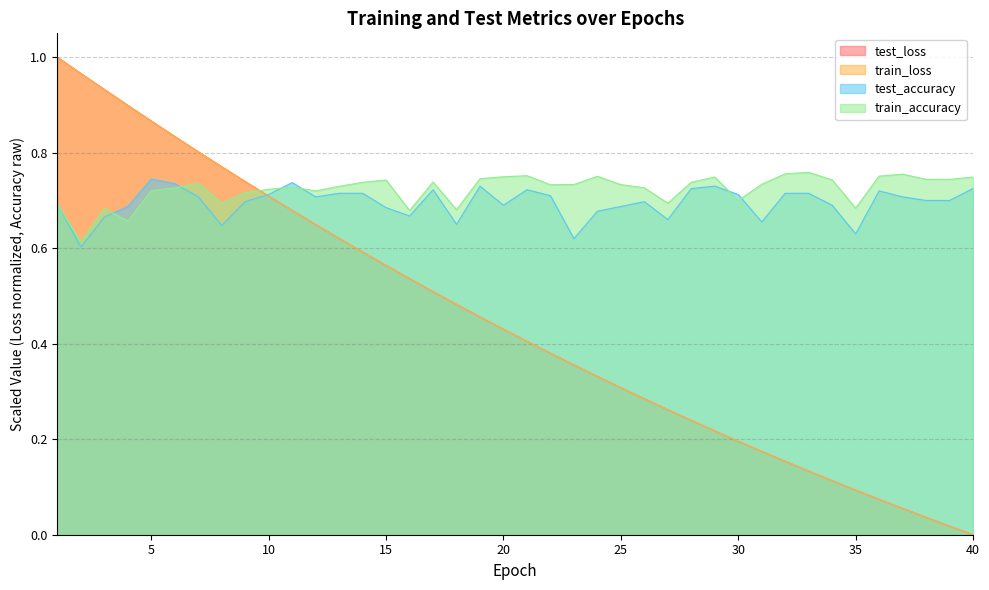

At 22, list the series in order from smallest to largest.

train_loss, test_loss, test_accuracy, train_accuracy